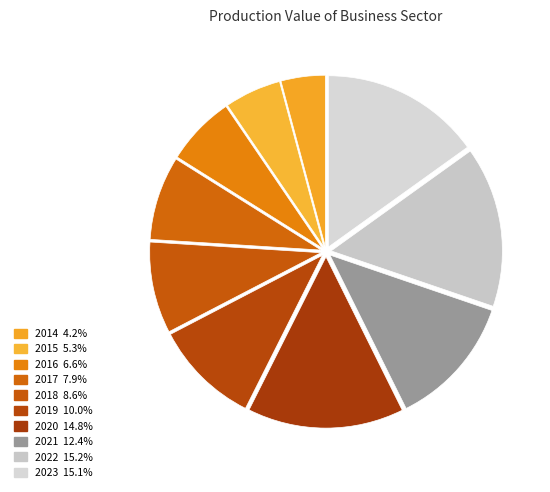

The 2022 slice represents 20% of the pie. True or false?

False